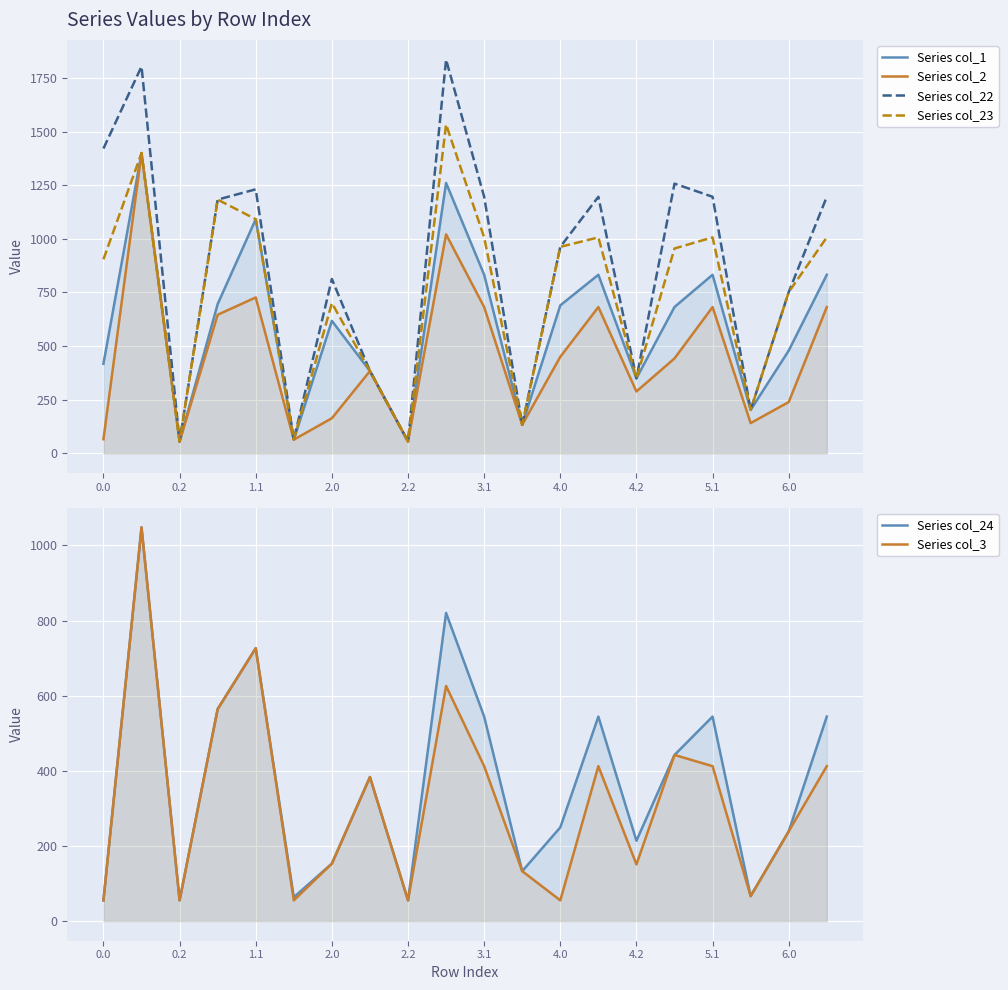

Which series has the widest spread of values?

Series col_22